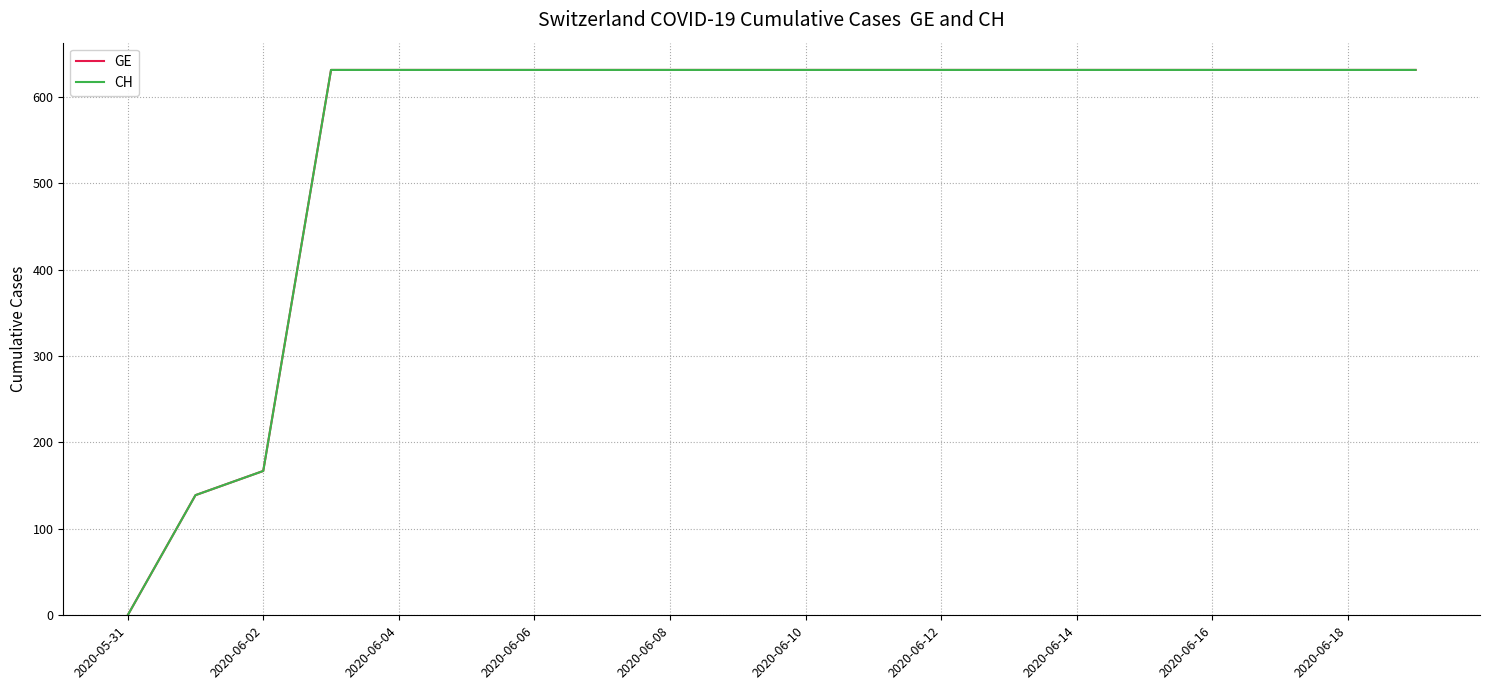

Does the chart display data point markers on the line(s)?

No